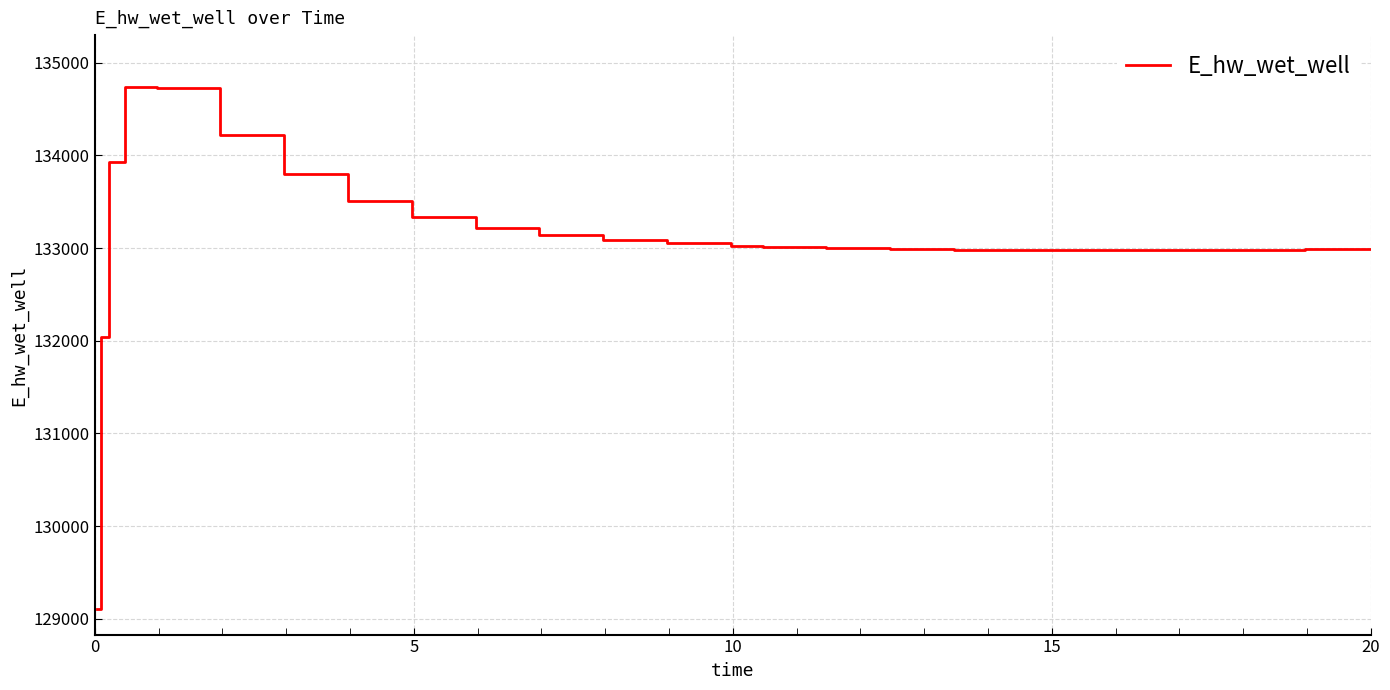

What is the minimum value shown in the chart?

129110.4